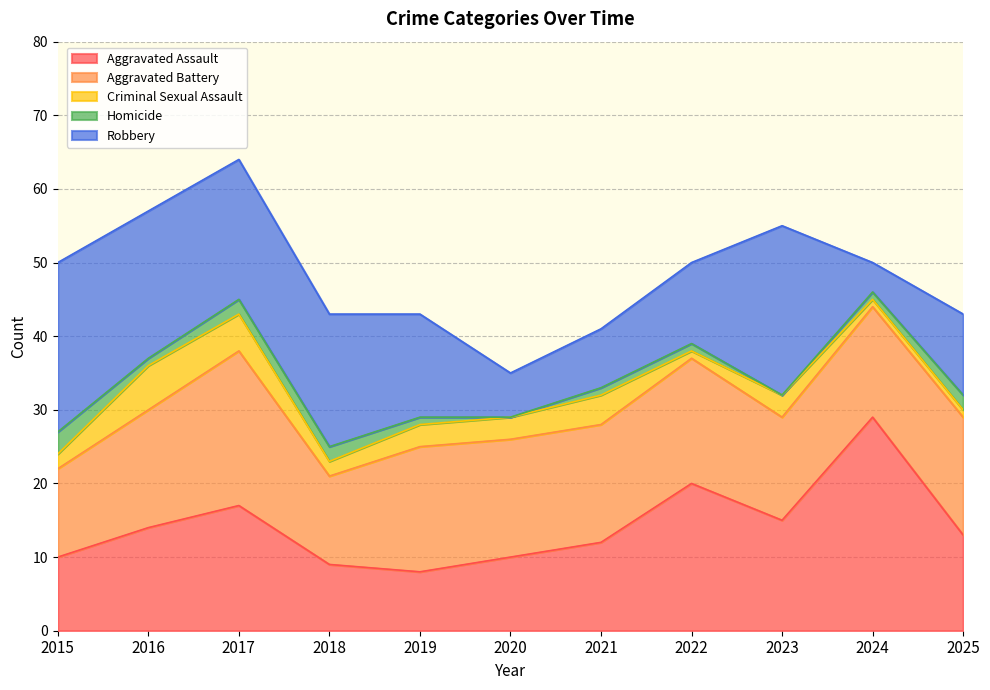

What is the total value across all series at 2016?

57